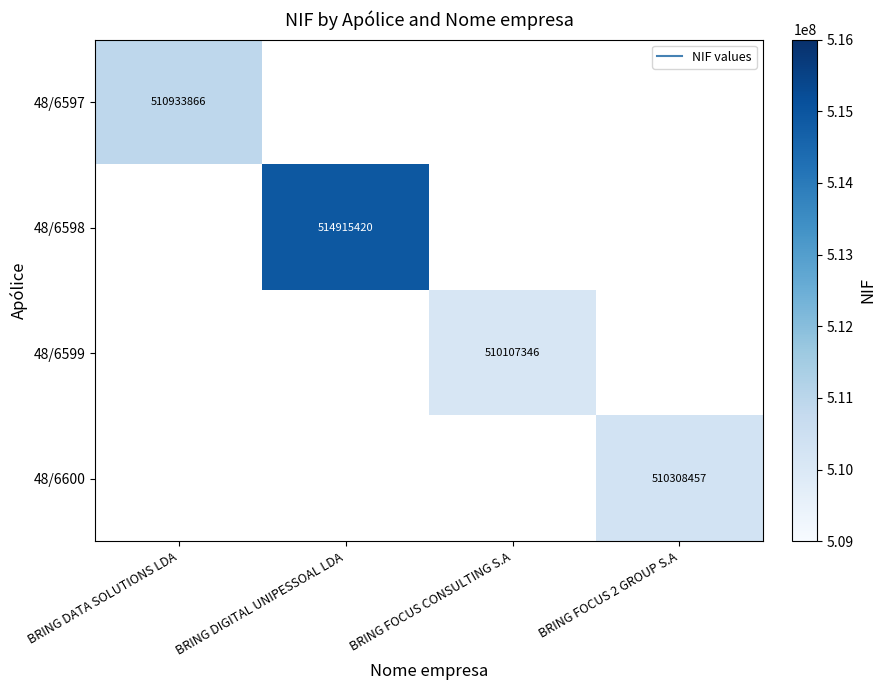

List the labels in order of 48/6598 value, smallest first.

BRING DATA SOLUTIONS LDA, BRING DIGITAL UNIPESSOAL LDA, BRING FOCUS CONSULTING S.A, BRING FOCUS 2 GROUP S.A